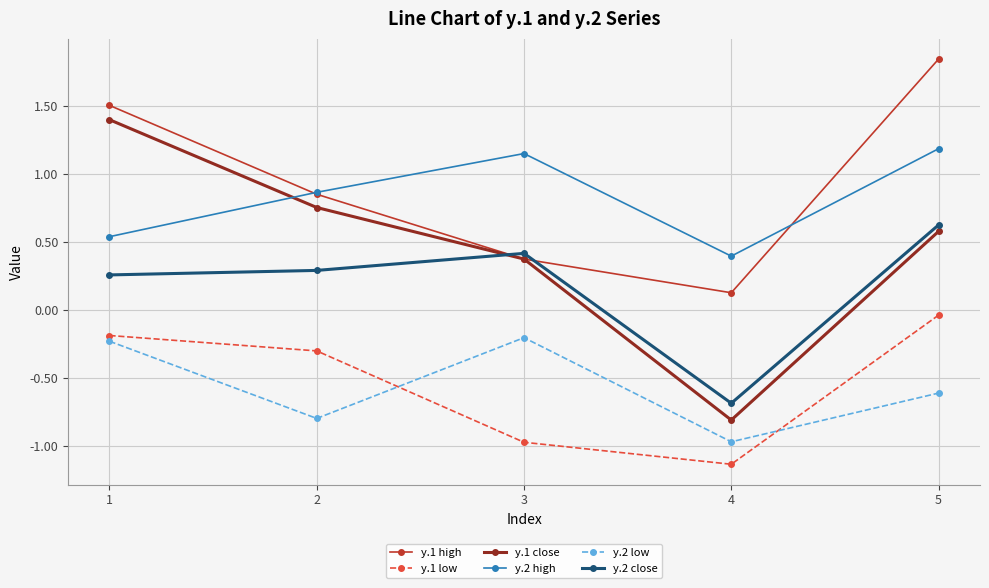

True or false: y.1 low and y.1 high cross at least once.

False